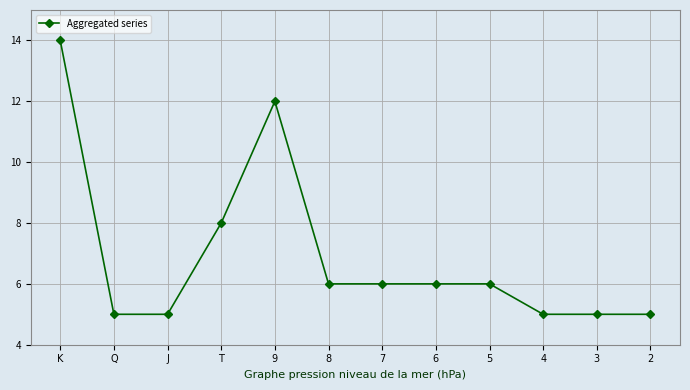

What is the label of the 8th point from the right?

9